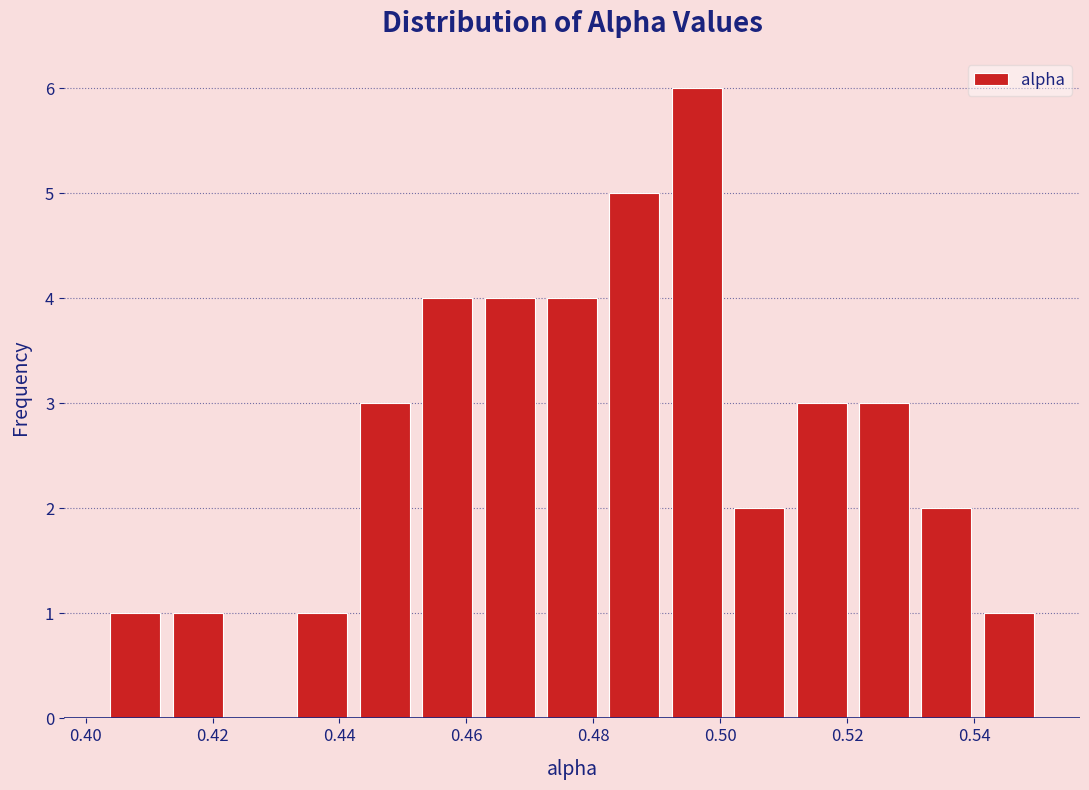

Reading left to right, transcribe this chart: for each bar, give the range it covers on the x-axis and its height. Neither the bar edges nor the heights are printed on the chart, so give them approximately, as read against the axes.

0.402 to 0.412: 1
0.412 to 0.422: 1
0.422 to 0.432: 0
0.432 to 0.442: 1
0.442 to 0.452: 3
0.452 to 0.462: 4
0.462 to 0.472: 4
0.472 to 0.482: 4
0.482 to 0.492: 5
0.492 to 0.502: 6
0.502 to 0.512: 2
0.512 to 0.520: 3
0.520 to 0.530: 3
0.530 to 0.540: 2
0.540 to 0.550: 1